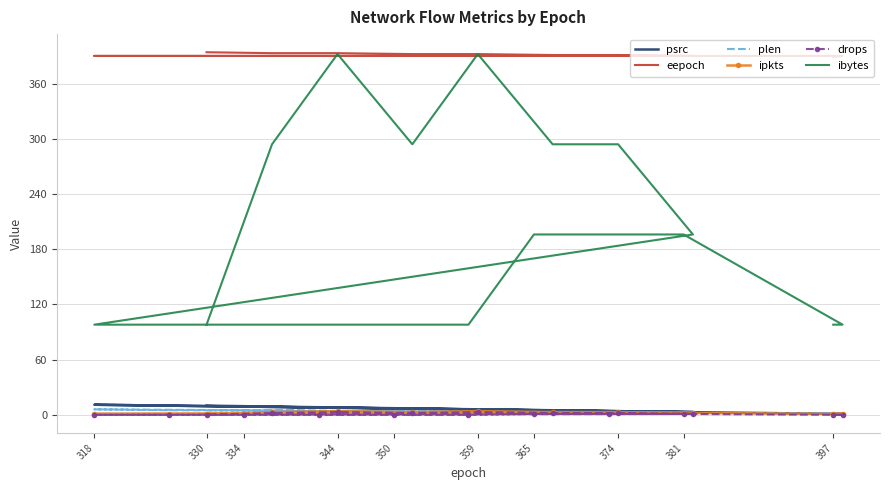

How many categories are shown in the chart?

19